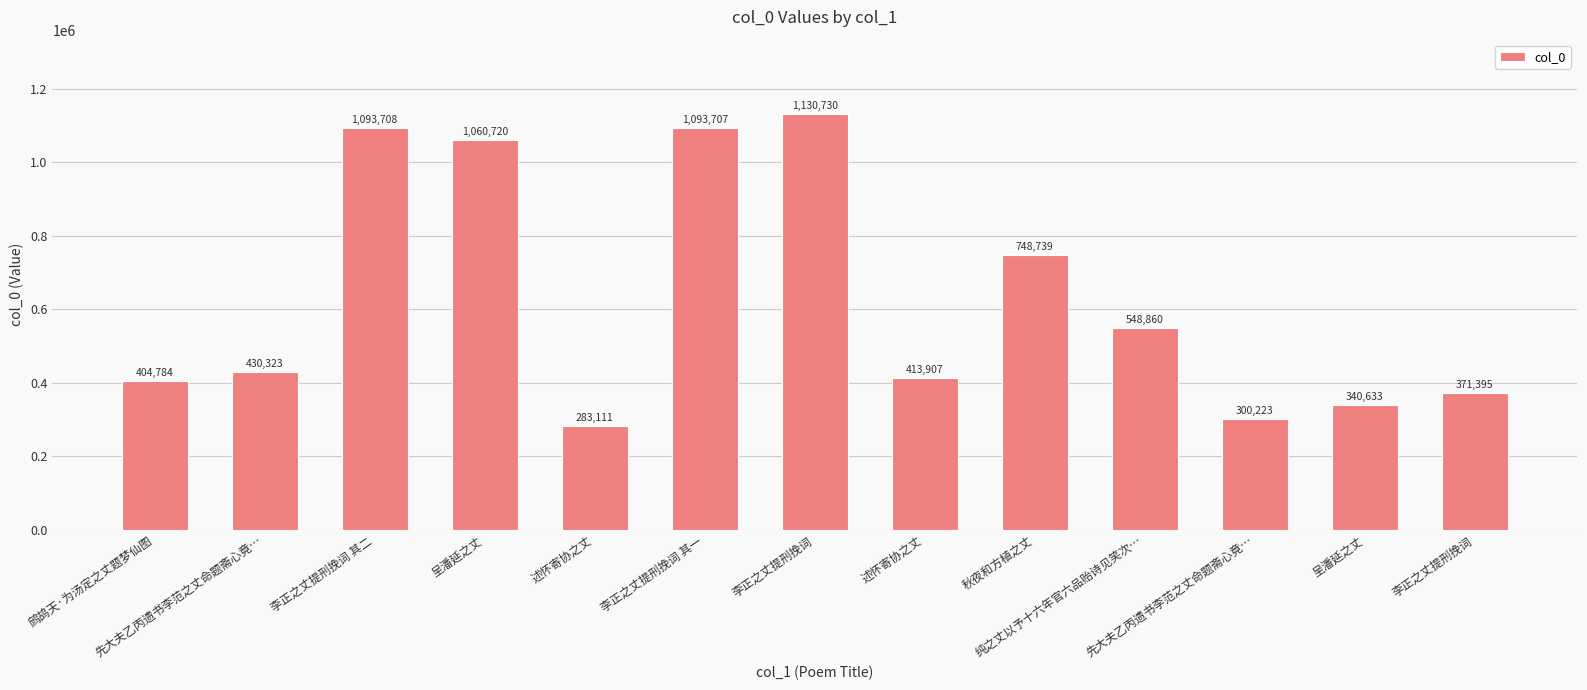

Which has a higher value, 秋夜和方植之丈 or 述怀寄协之丈?

秋夜和方植之丈